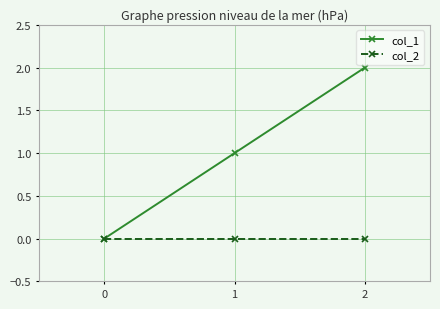

True or false: col_2 has a value of 0 at 2.

True